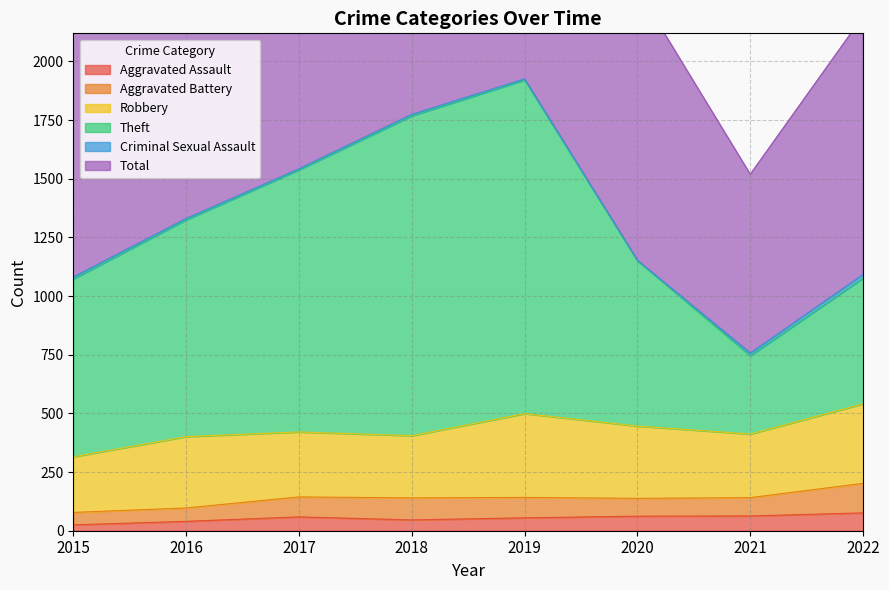

True or false: Theft and Aggravated Assault intersect in this chart.

False